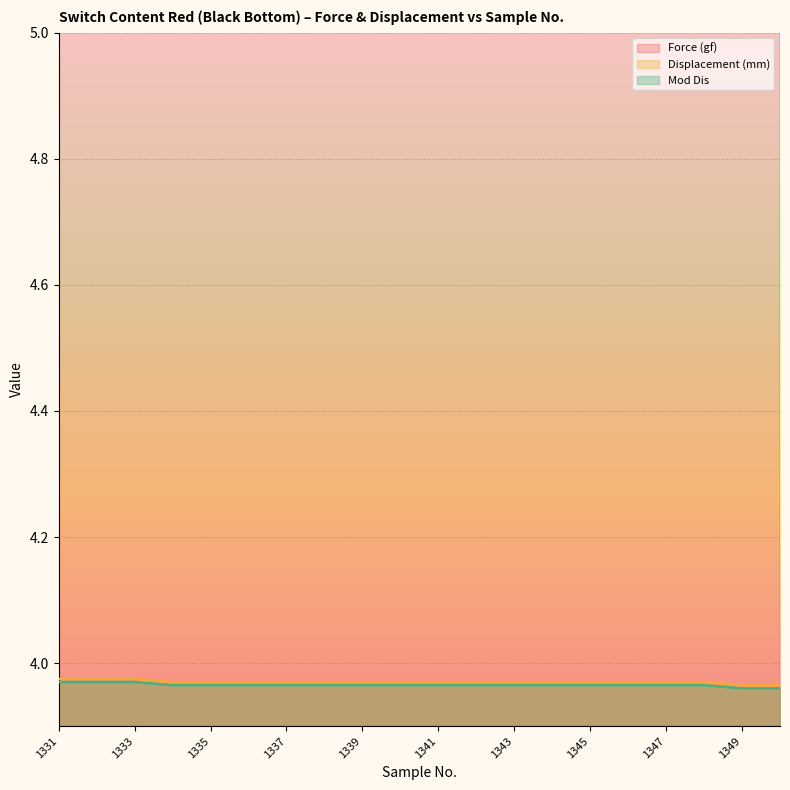

What is the value of the Mod Dis point at the 1st from the left?

4.0